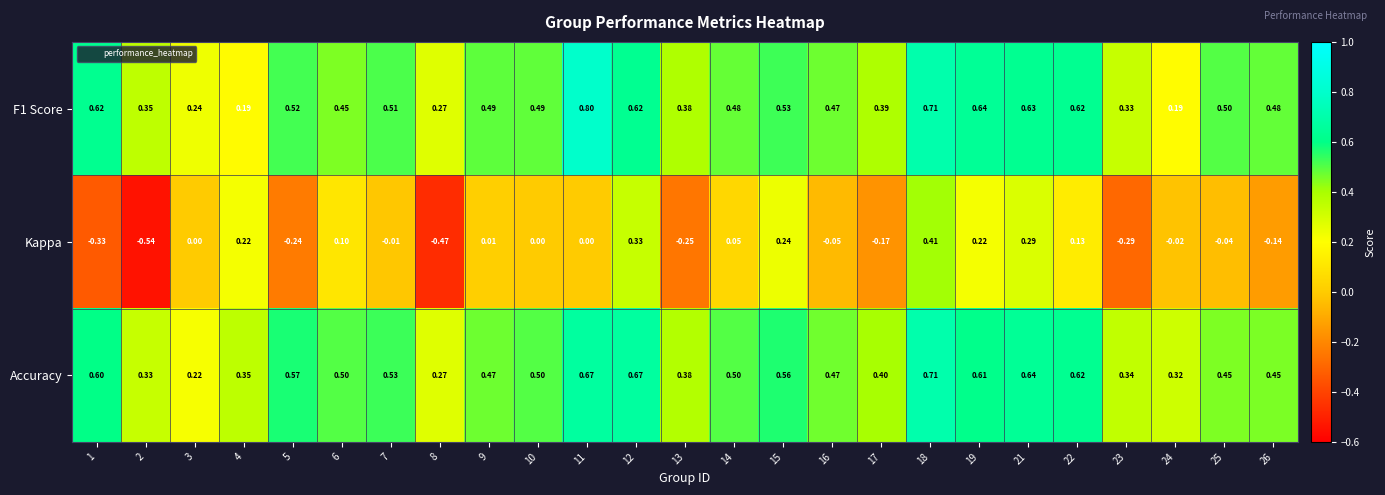

Is the value of Accuracy at 9 greater than the value of F1 Score at 4?

Yes